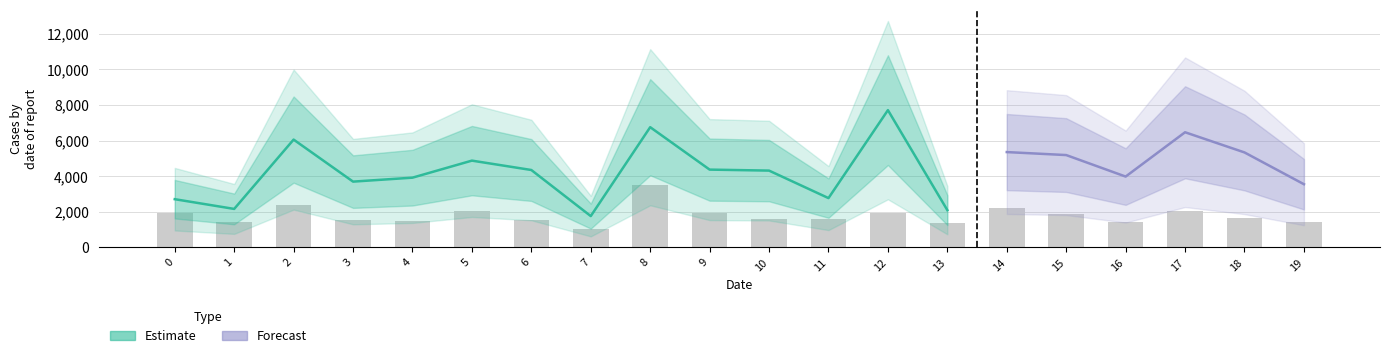

What is the approximate value at 1?

1450